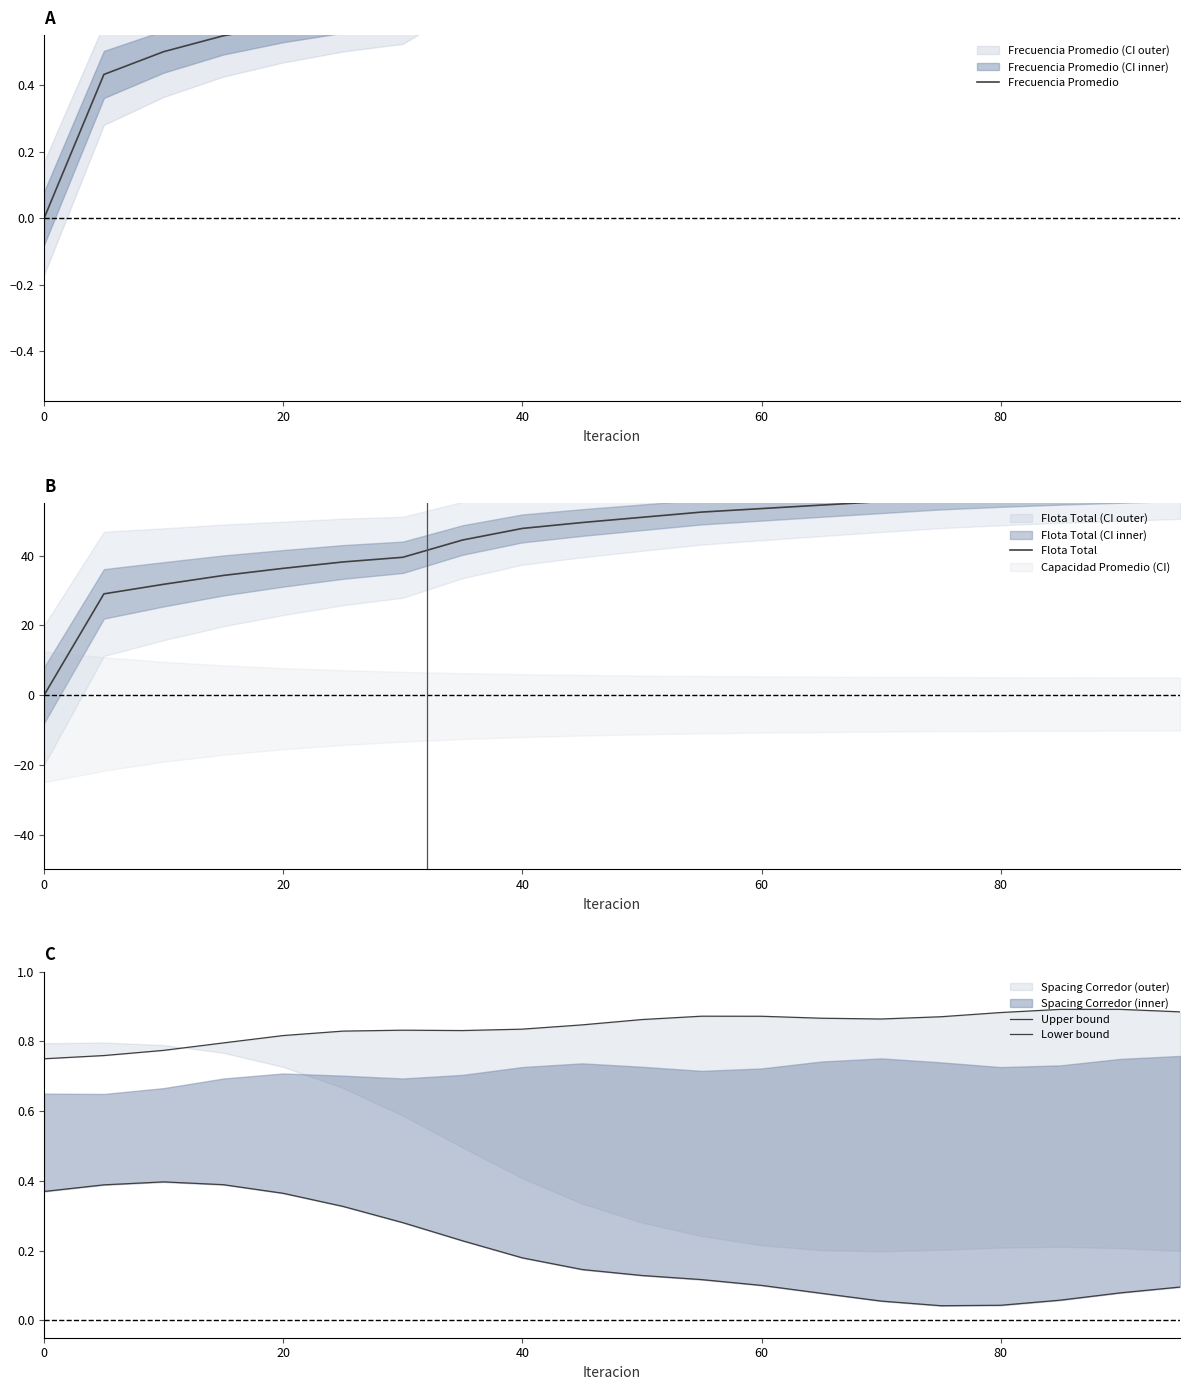

How many lines are shown in the chart?

4